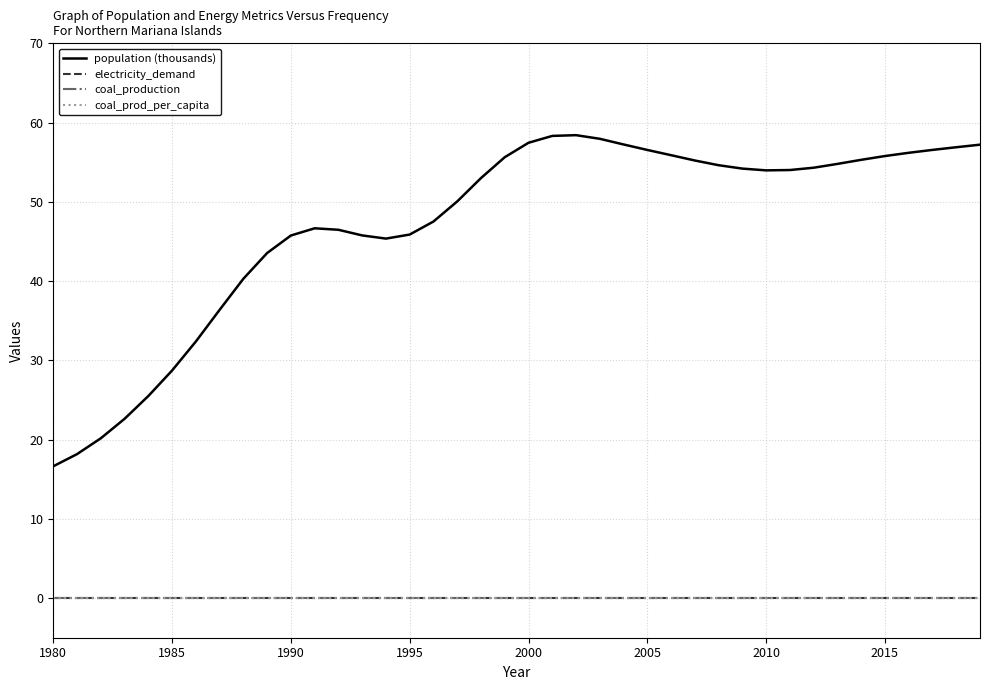

Is this an area chart (filled region under the line)?

No